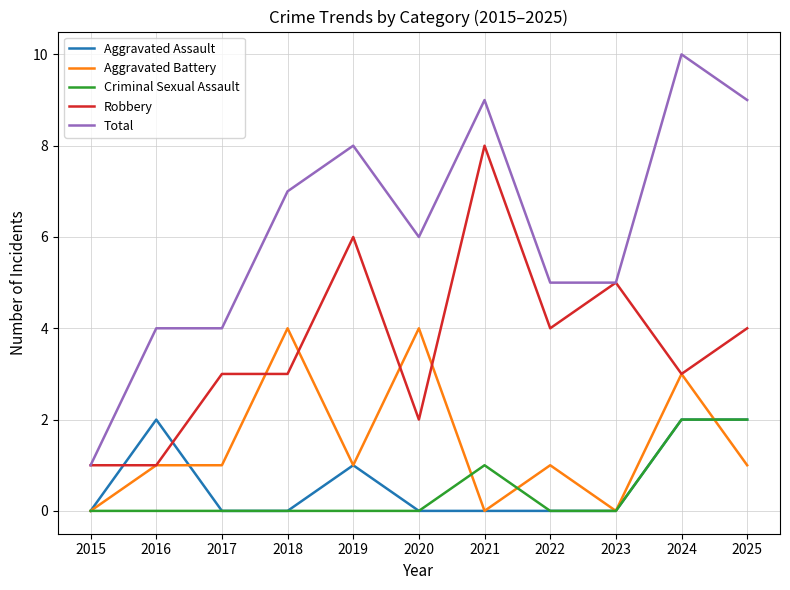

True or false: Robbery and Aggravated Battery cross at least once.

True